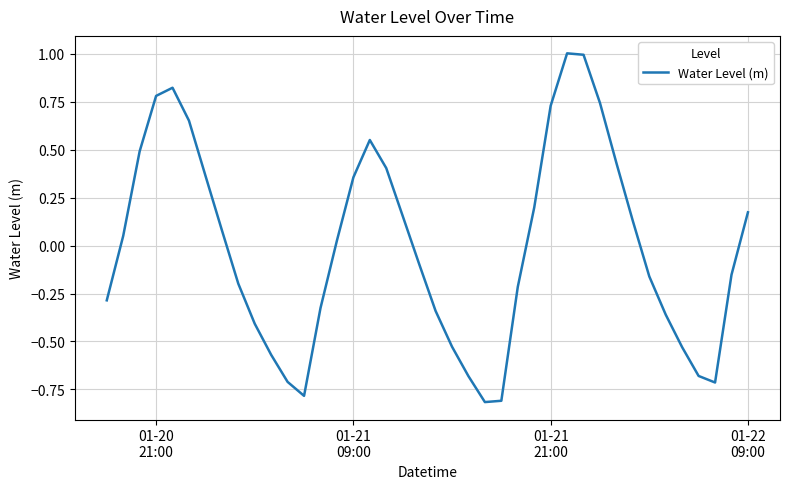

What is the smallest value displayed?

-0.8